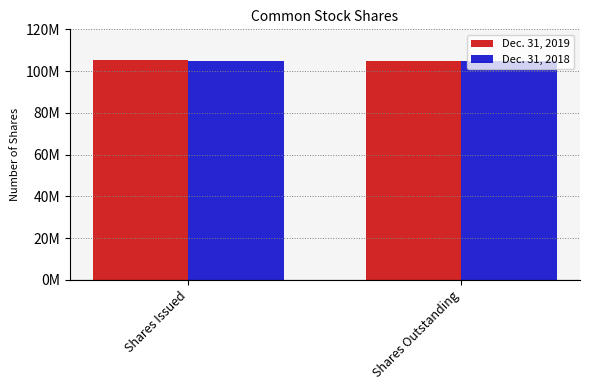

What are all the series names shown in the legend?

Dec. 31, 2019, Dec. 31, 2018